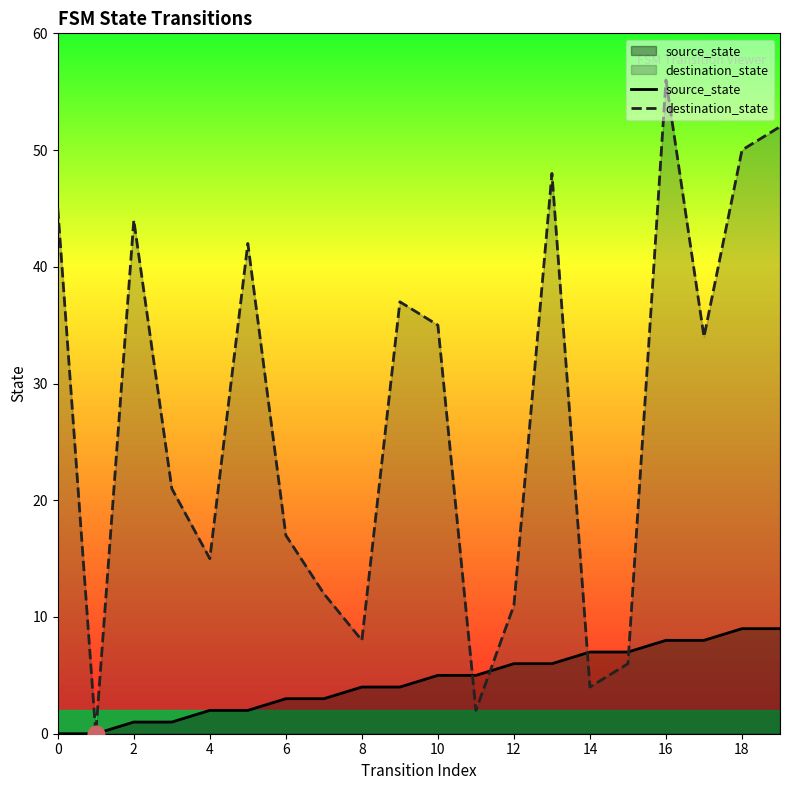

What is the difference between the highest and lowest values at 4?

13